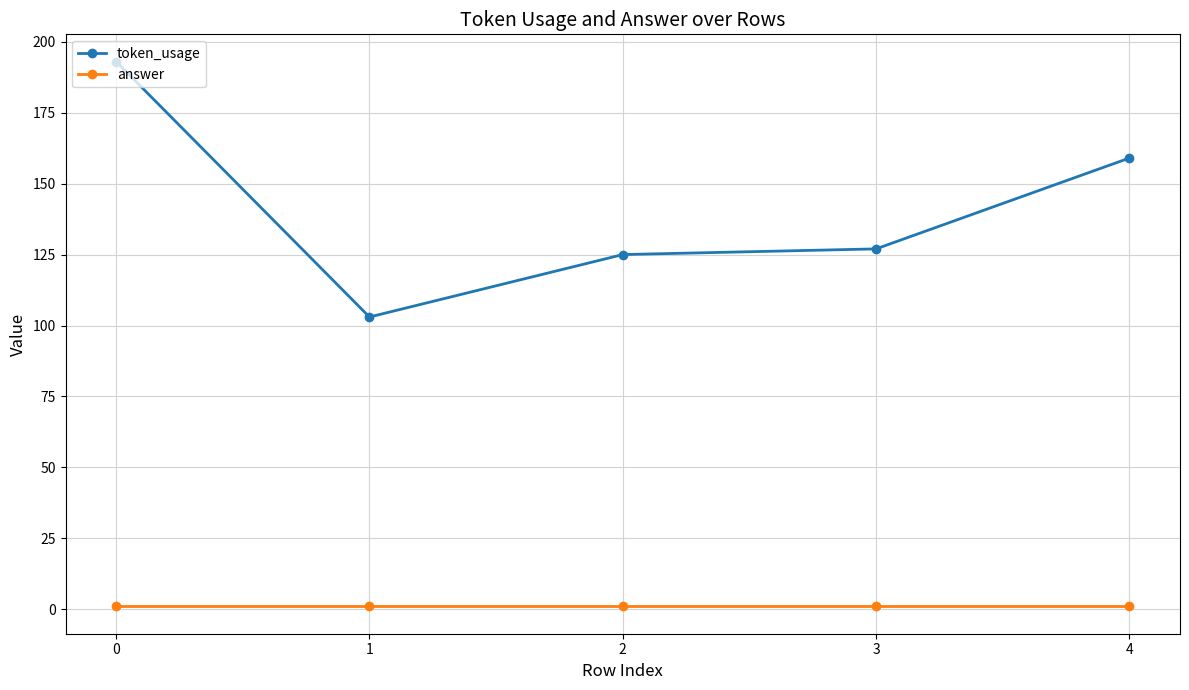

Which series has the largest total across all categories?

token_usage